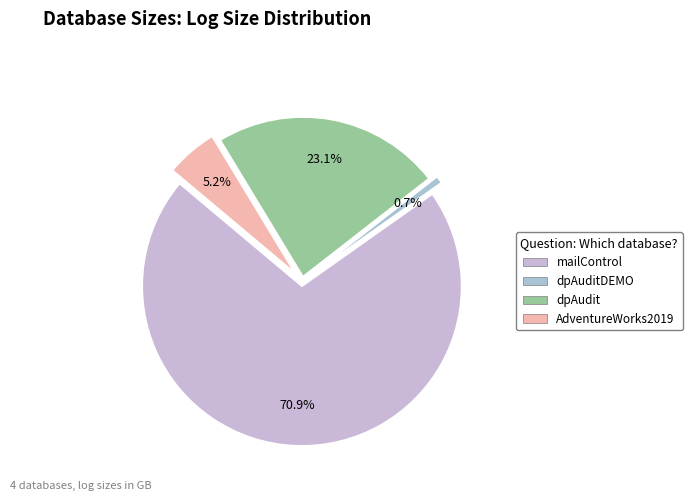

What is the smallest slice in the pie chart?

dpAuditDEMO